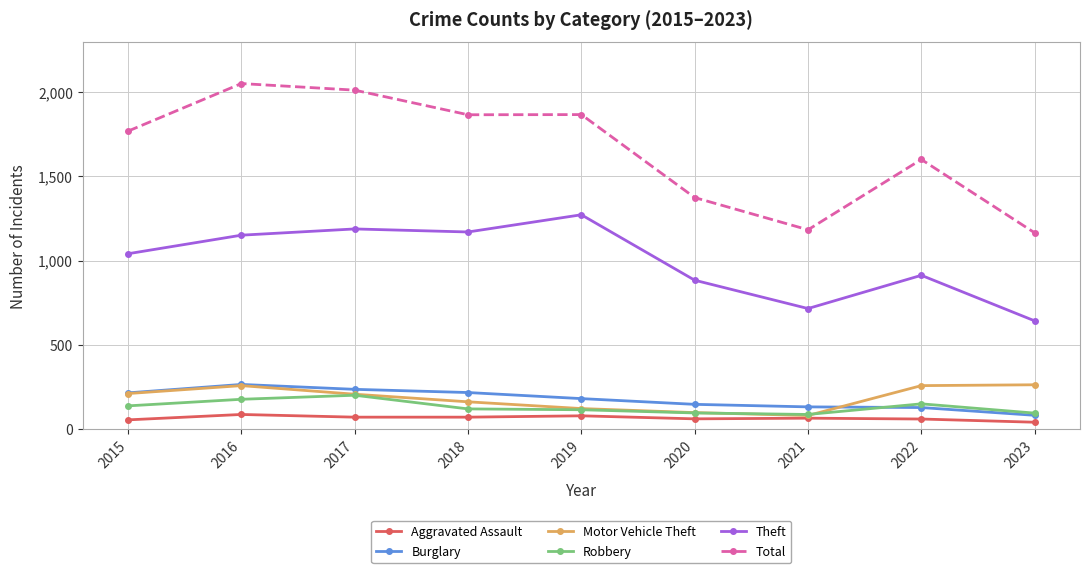

True or false: Theft and Burglary cross at least once.

False